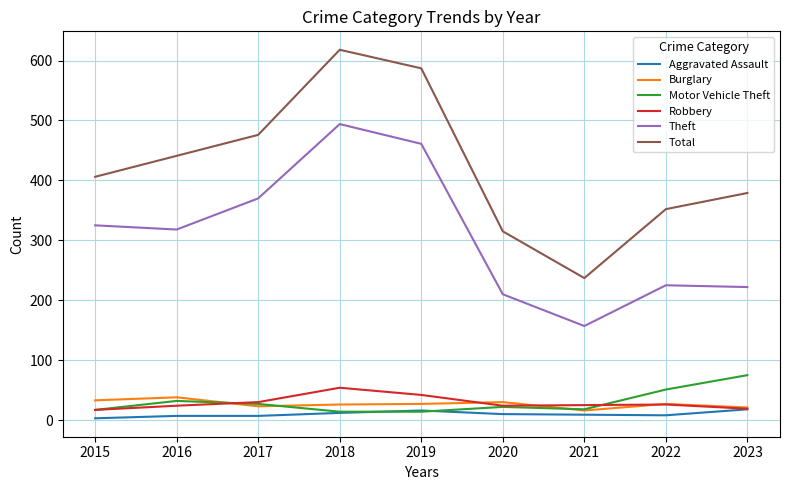

Read the Aggravated Assault value at 2016, to the nearest 5.

5